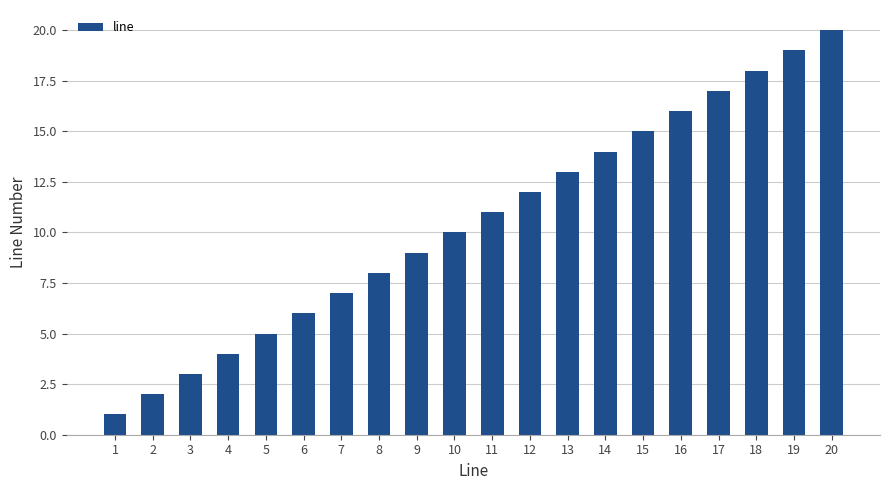

What is the ratio of the value at 19 to the value at 18?

1.1